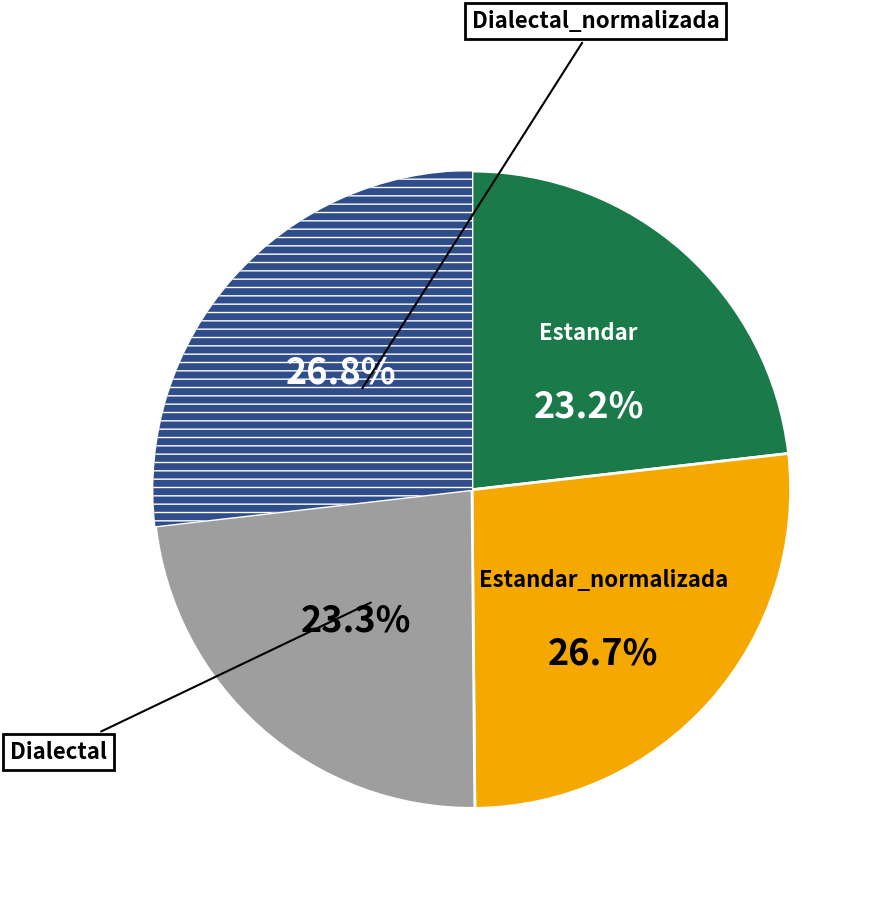

Is there any slice that represents more than half of the pie?

No